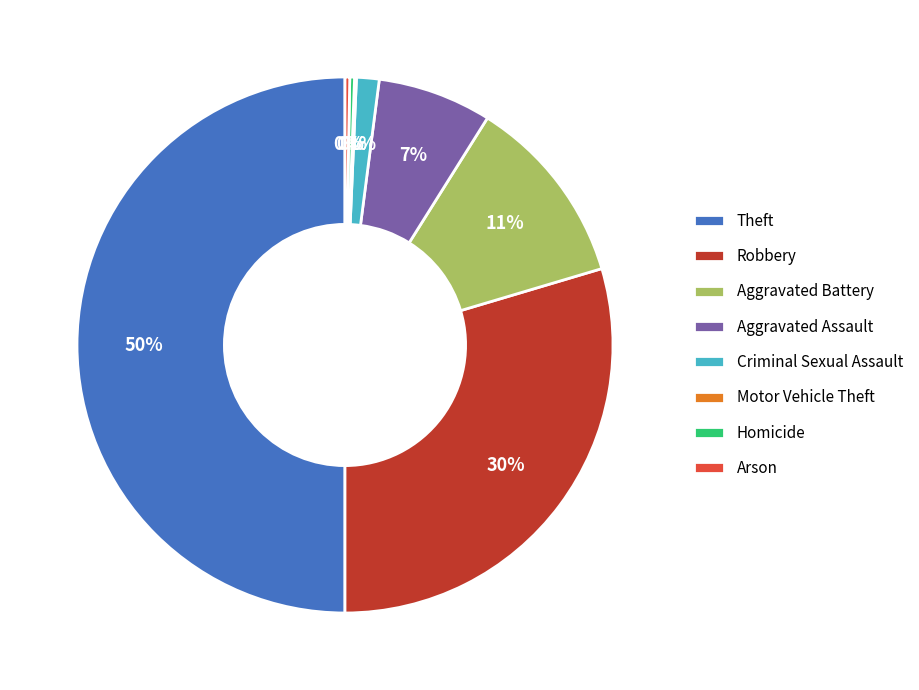

Does Homicide represent more than half of the total?

No